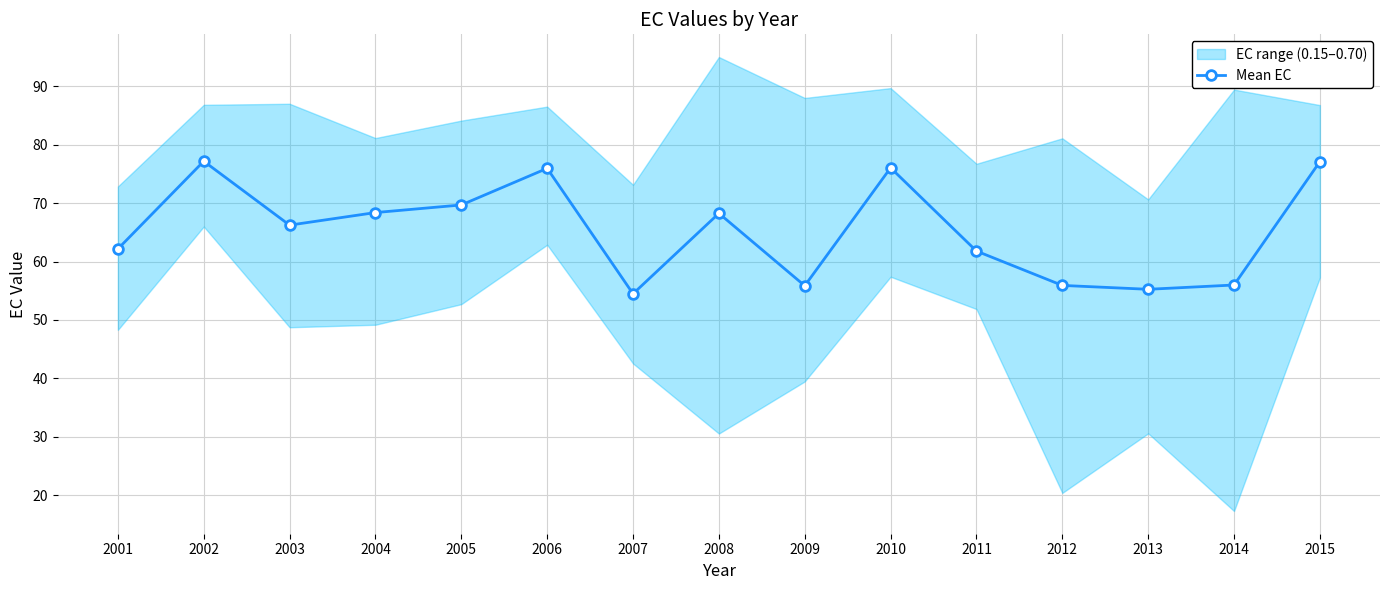

List the labels in order of value, smallest first.

2007, 2013, 2009, 2012, 2014, 2011, 2001, 2003, 2008, 2004, 2005, 2006, 2010, 2015, 2002